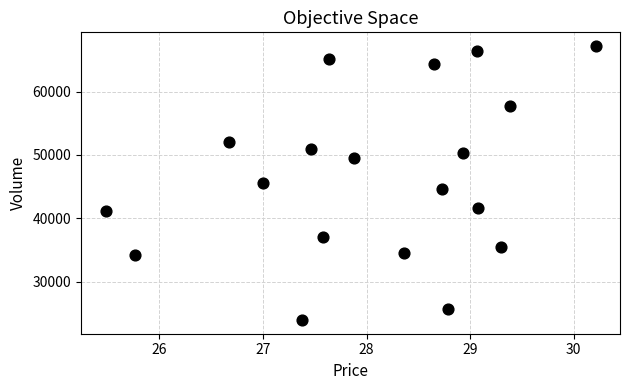

How many points are shown in the scatter plot?

19